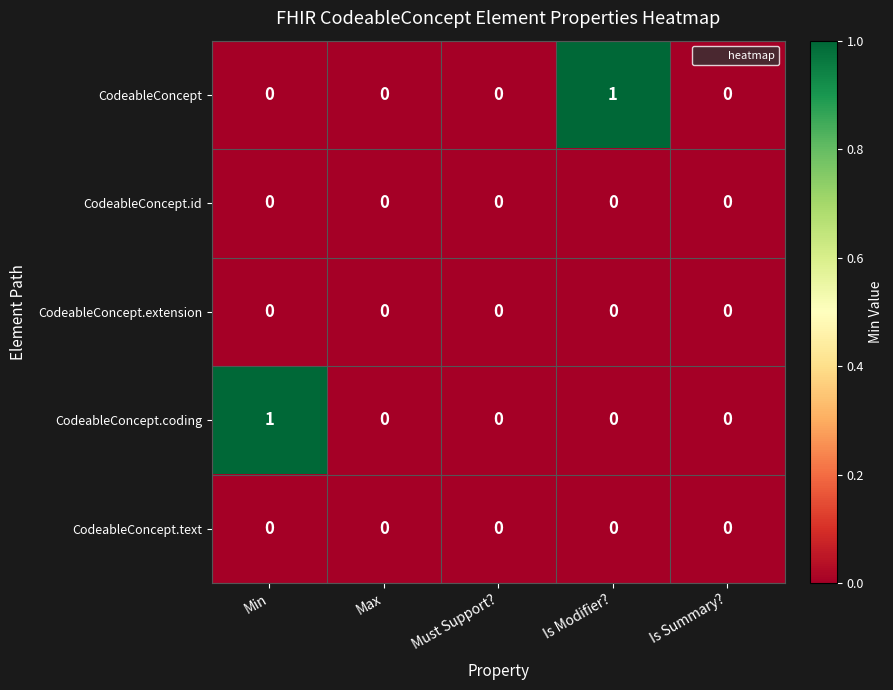

True or false: CodeableConcept has a value of 0 at Is Summary?.

True